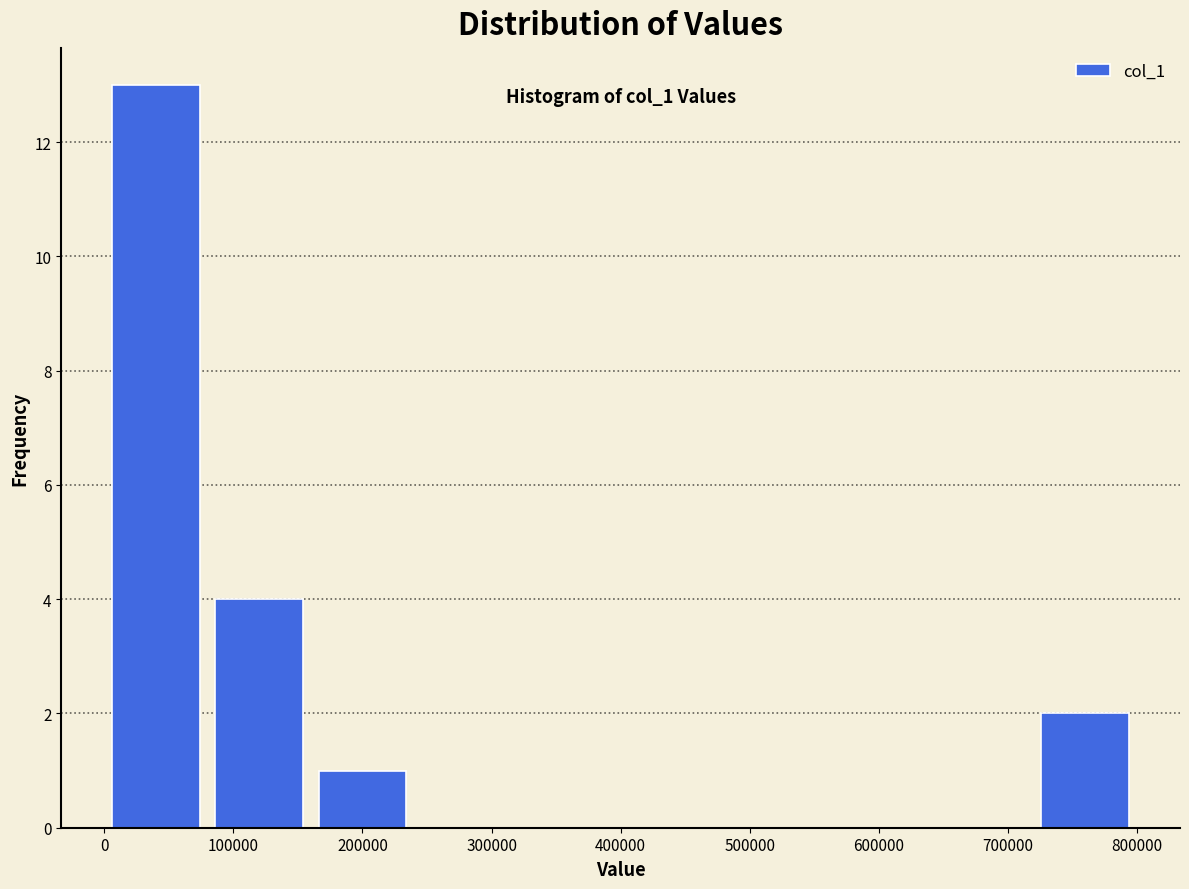

Which range on the x-axis has the tallest bar?

0 to 80000